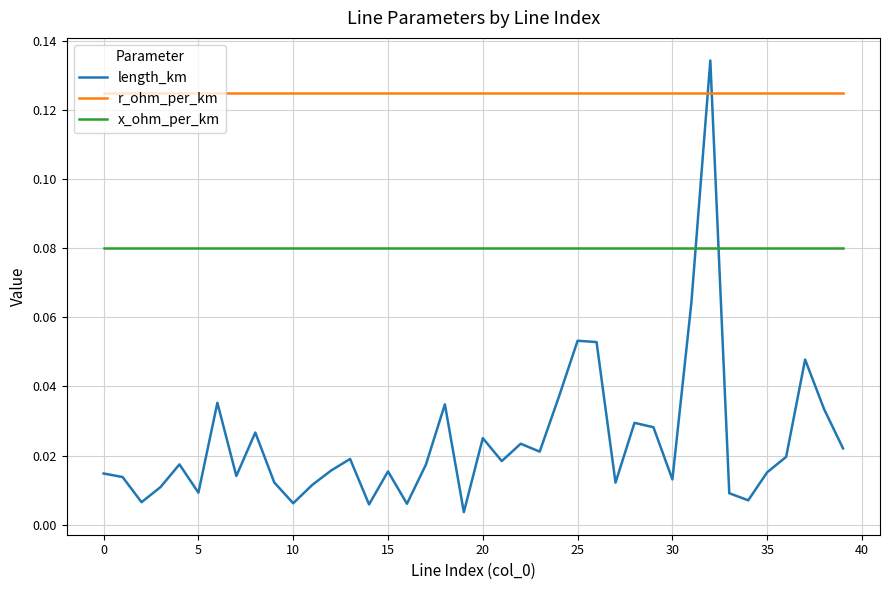

Which series has the largest range (max minus min)?

length_km